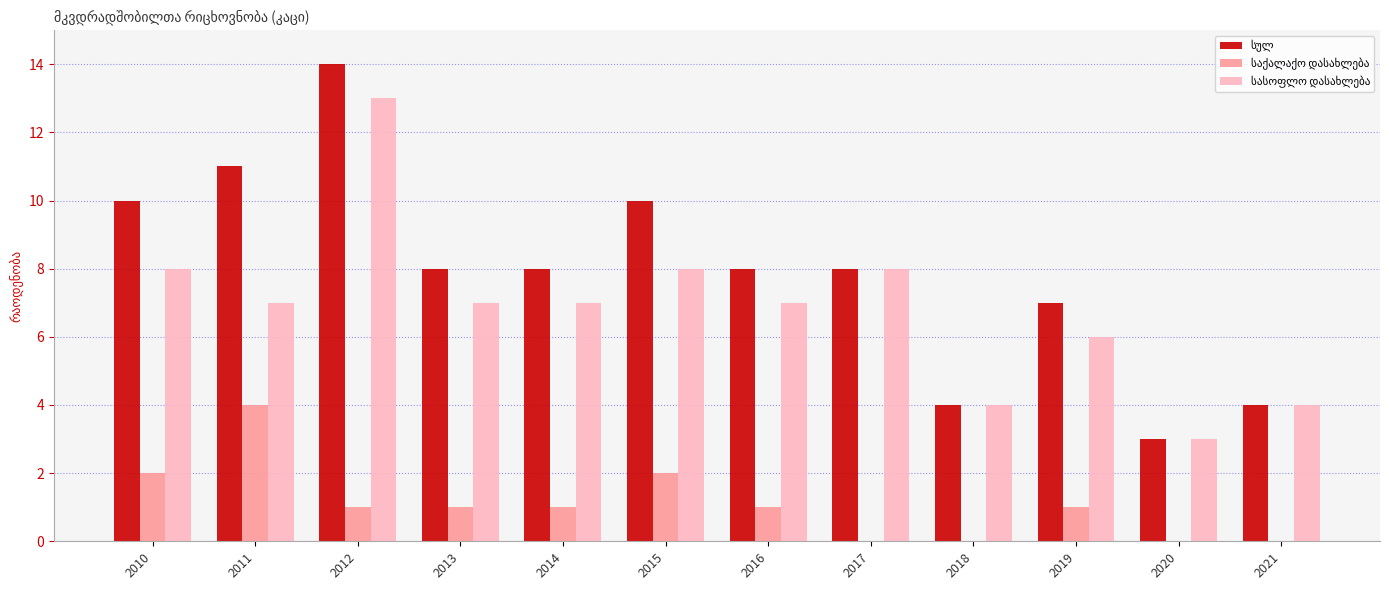

What is the total value across all series at 2010?

20